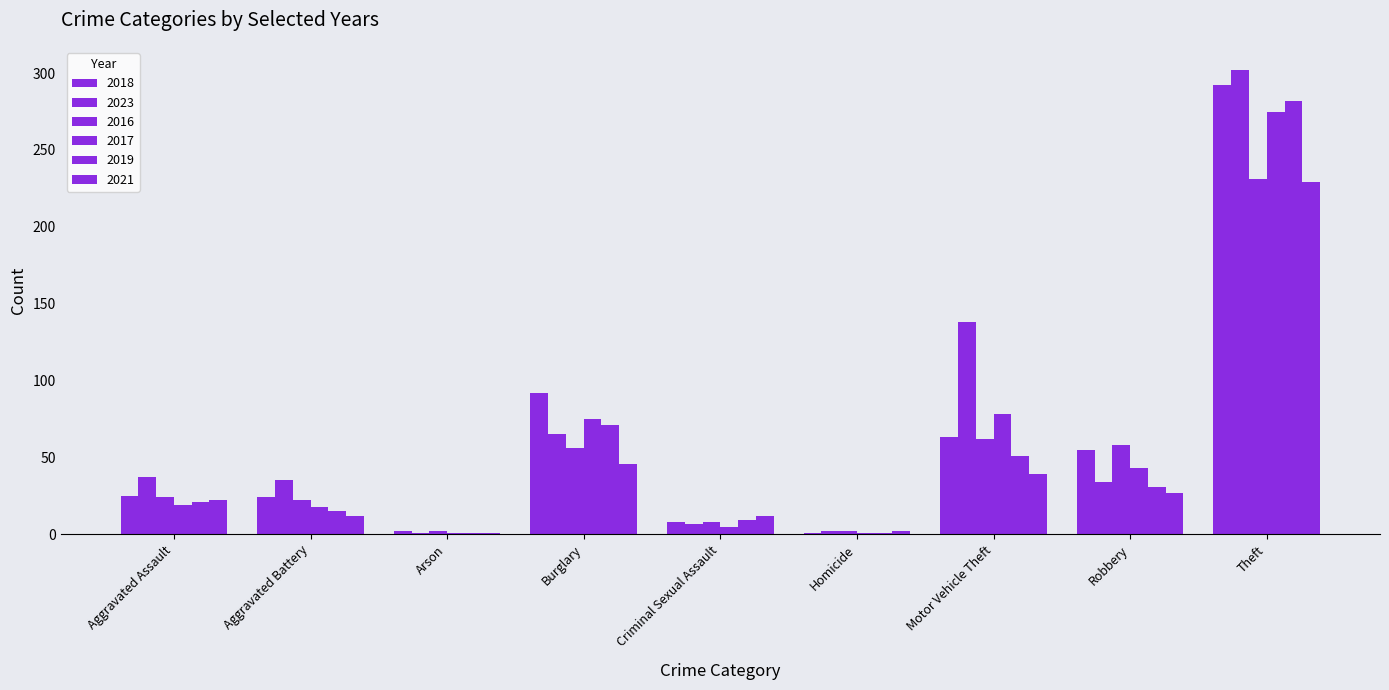

Are the bars grouped side by side (vs. stacked)?

Yes